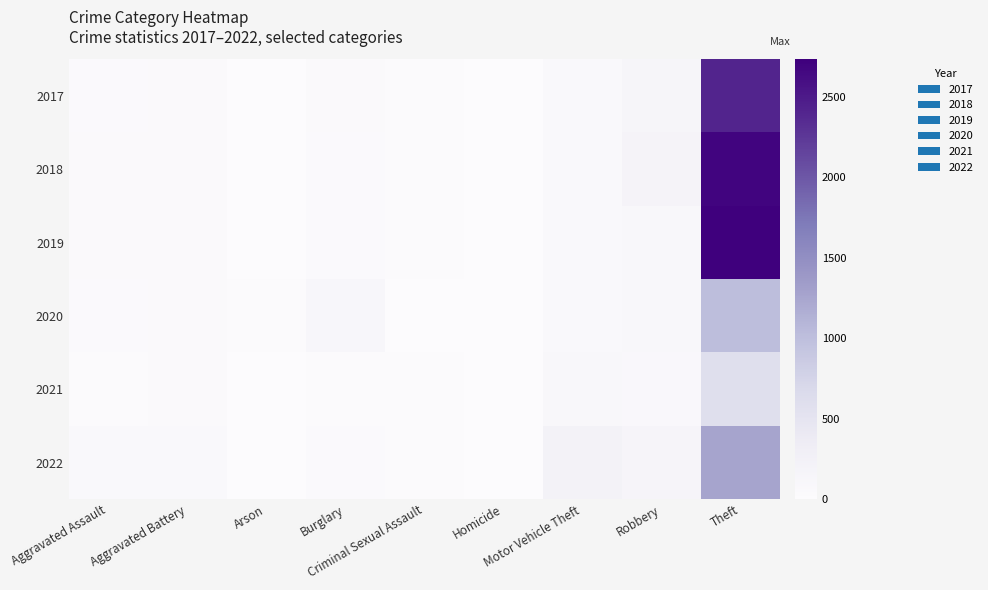

Between Homicide and Robbery, which series saw the biggest shift?

2018